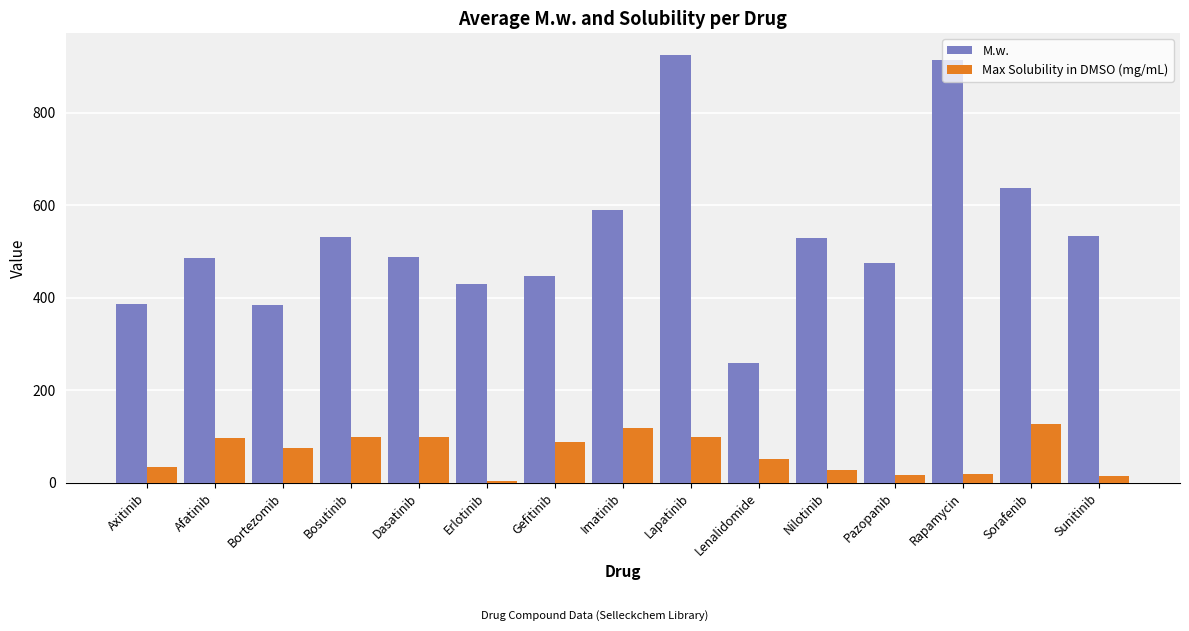

What is the spread (max minus min) of values at Lapatinib?

825.5